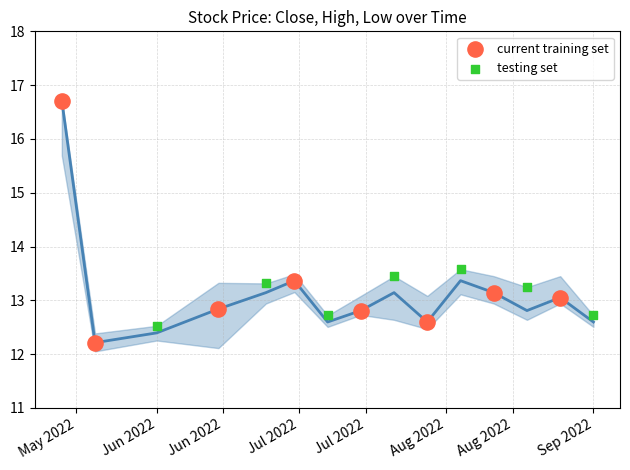

Which series contains the highest Y value?

current training set